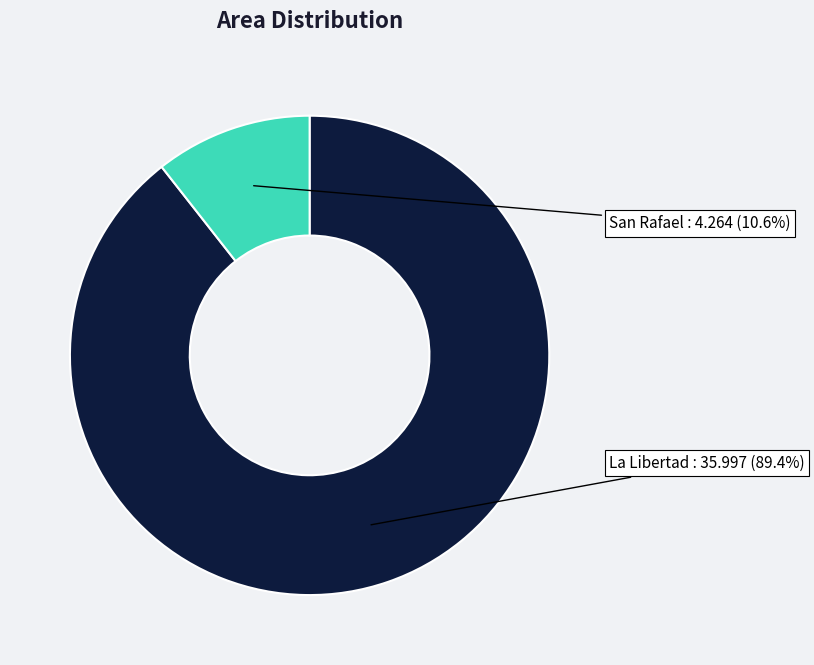

What percentage is NOT represented by La Libertad?

10.6%